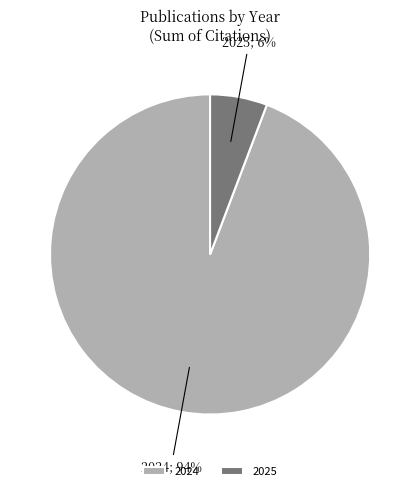

Does 2025 represent more than half of the total?

No